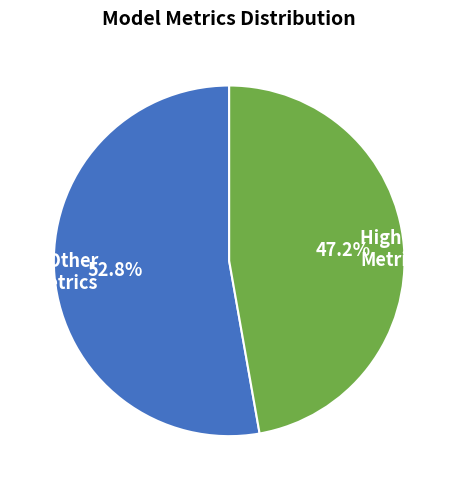

How many slices are in this pie chart?

2